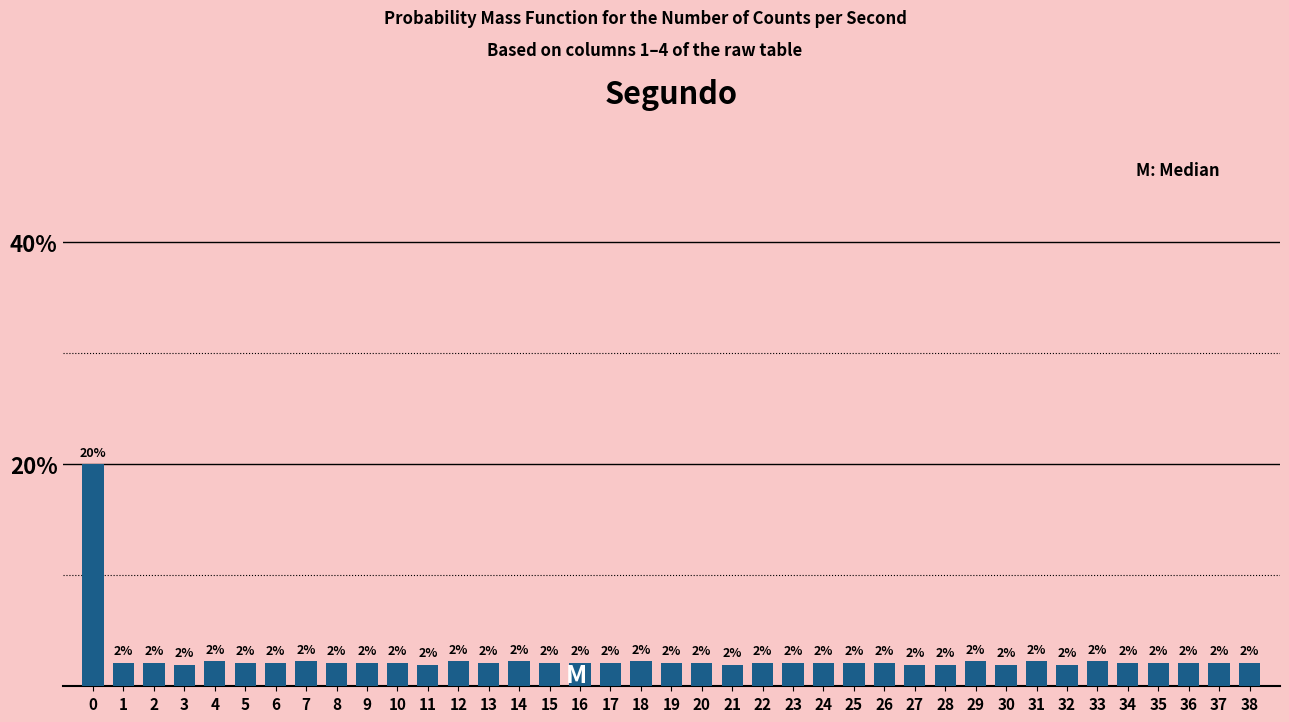

What is the ratio of the value at 16 to the value at 38?

1.0